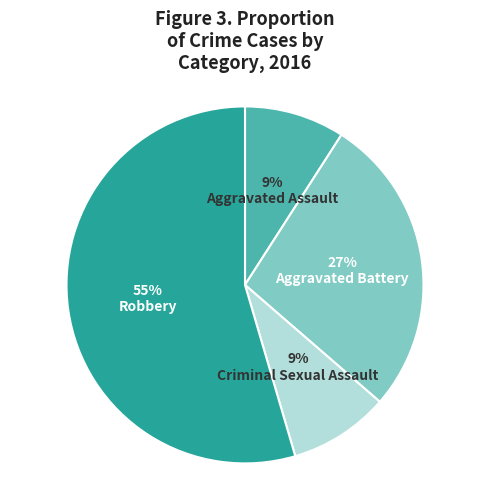

To the nearest percent, what is the average slice percentage?

25%